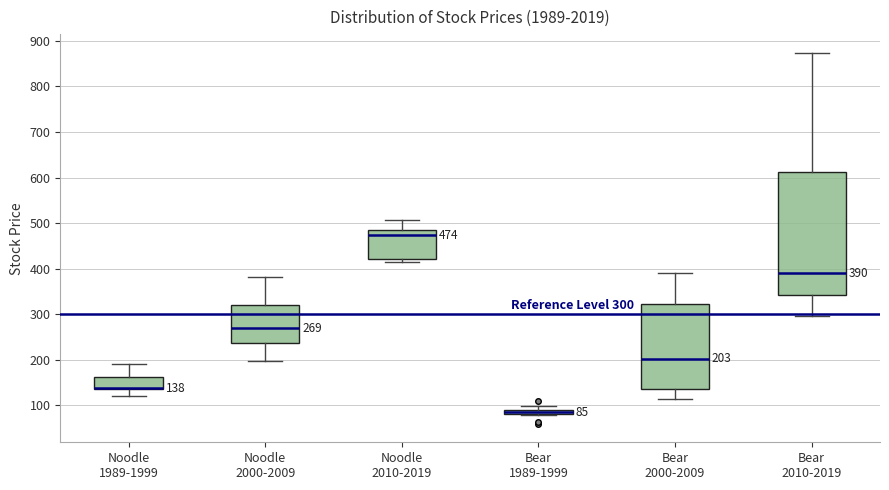

Comparing the boxes themselves (not the whiskers), which one is the tallest?

Bear 2010-2019